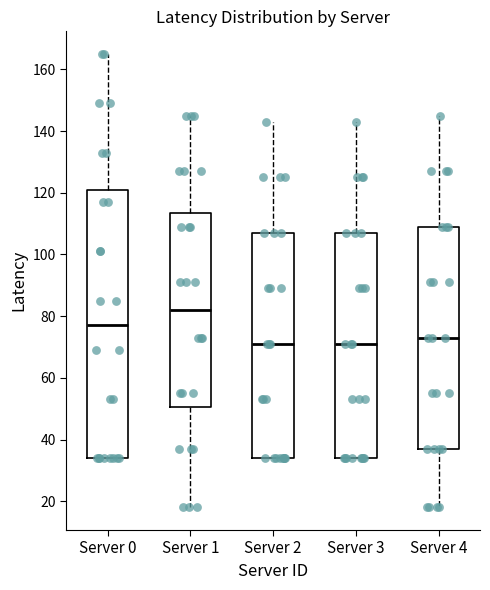

Which box is the tallest, from its lower edge to its upper edge?

Server 0